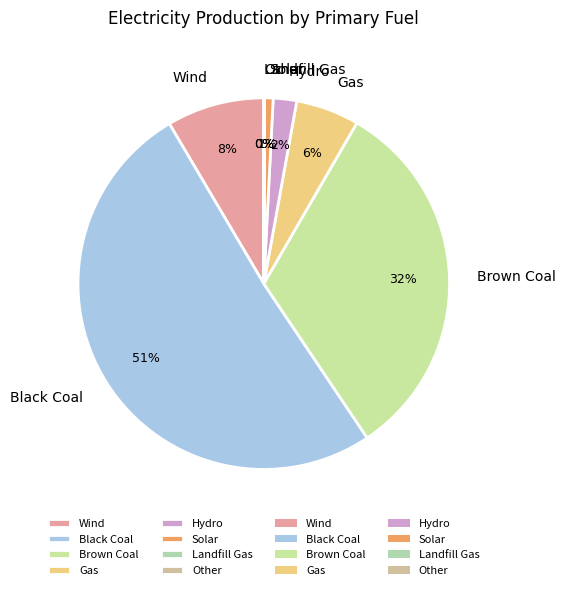

To the nearest percent, what percentage of the pie is Wind?

8%